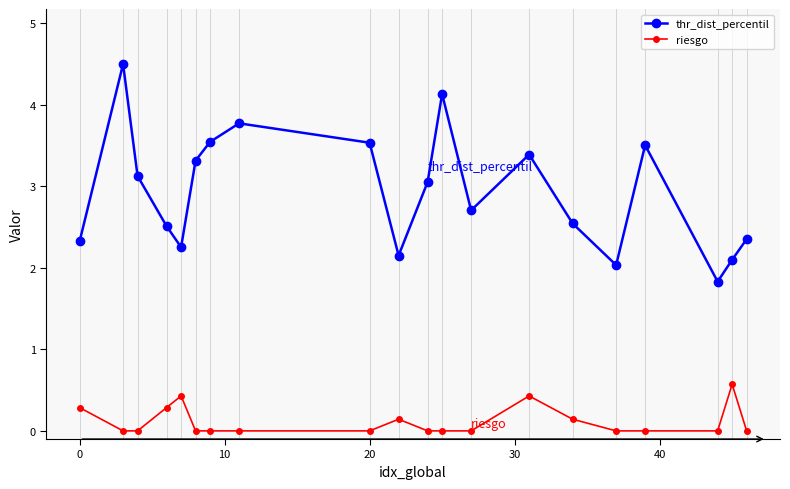

List the series in order of their peak value, lowest first.

riesgo, thr_dist_percentil